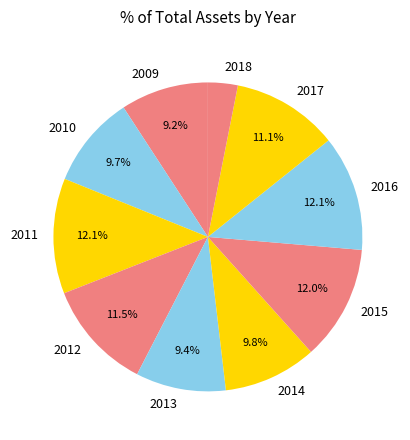

Is 2012 the majority of the pie?

No